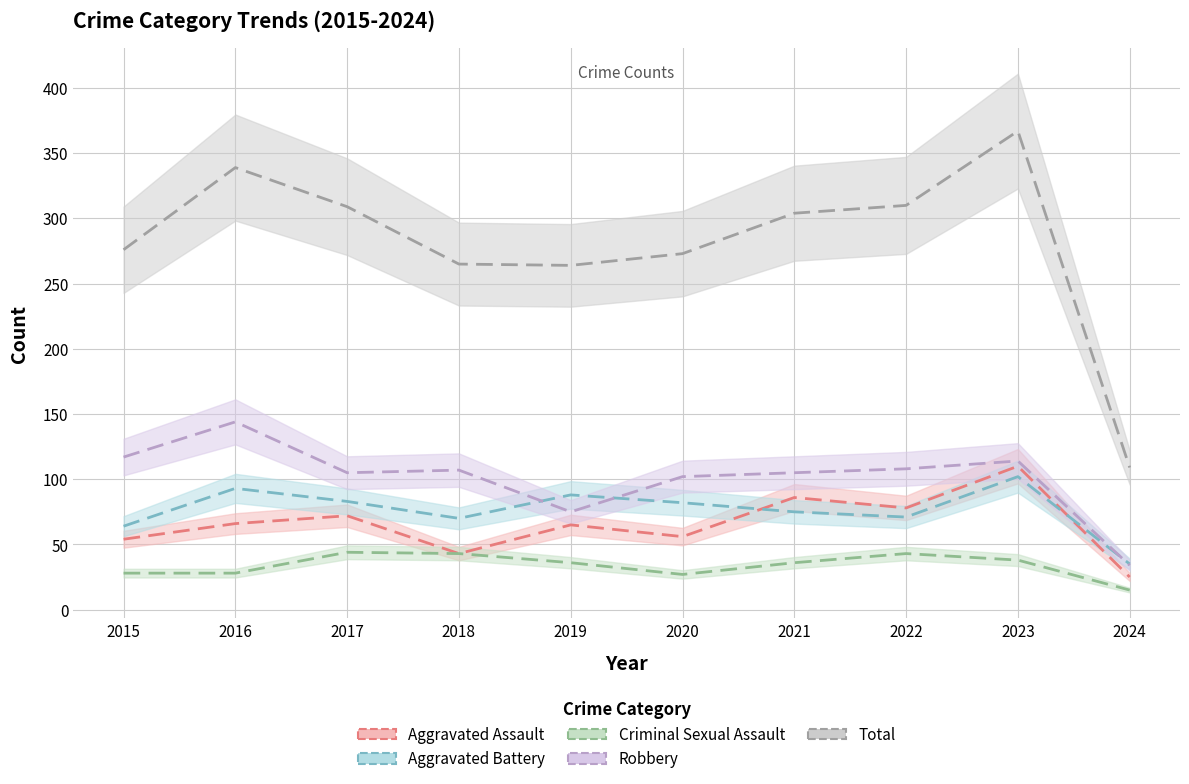

Between 2022 and 2016, which is larger?

2022